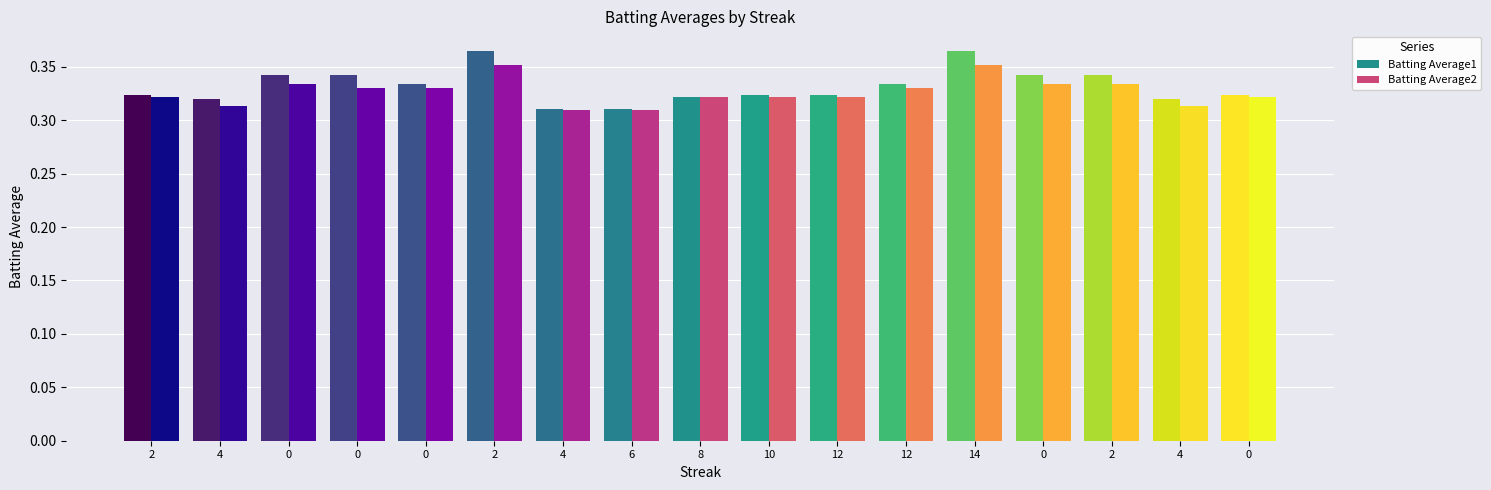

What is the lowest value of the Batting Average1 series?

0.3